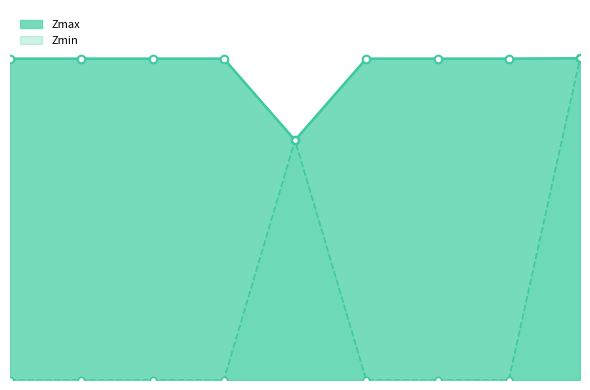

Is the value of Zmin at 5 greater than the value of Zmax at 5?

No